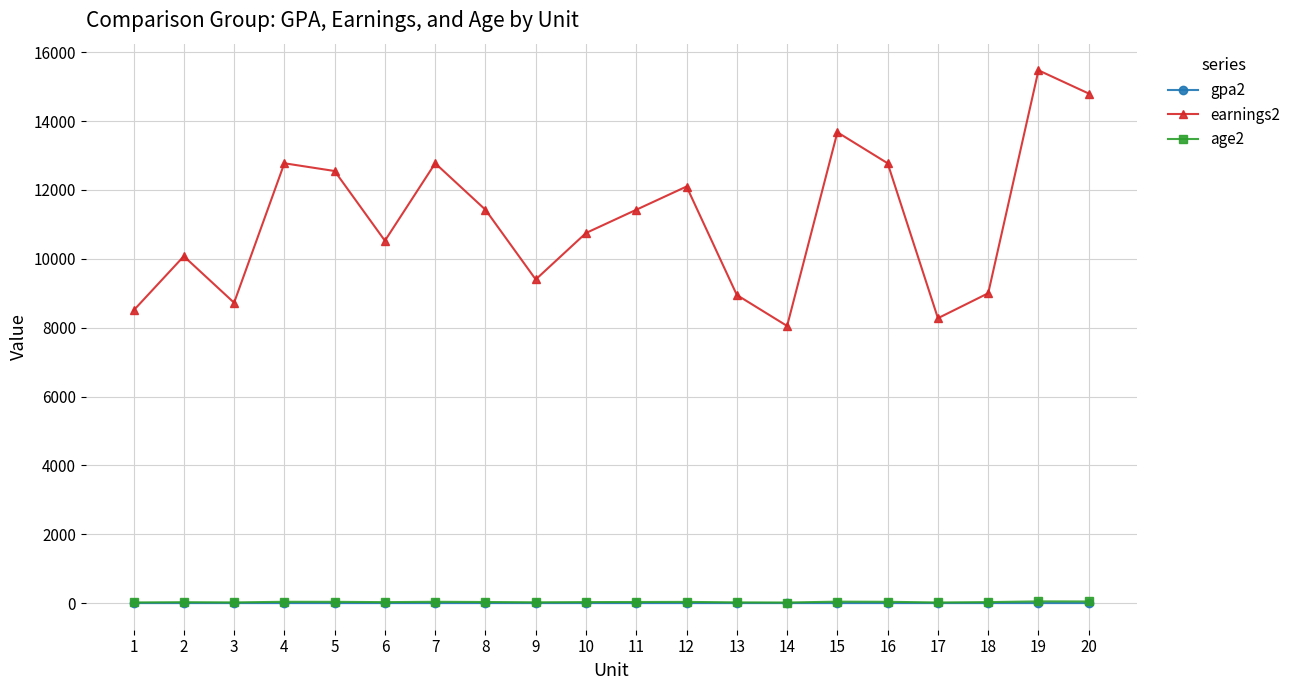

True or false: earnings2 and gpa2 intersect in this chart.

False